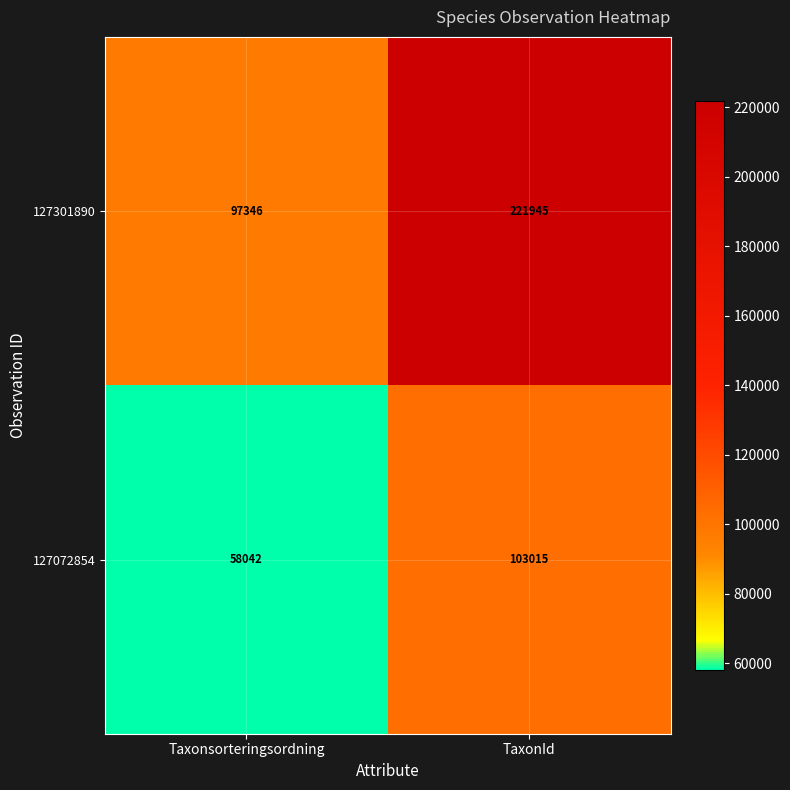

What is the spread (max minus min) of values at Taxonsorteringsordning?

39304